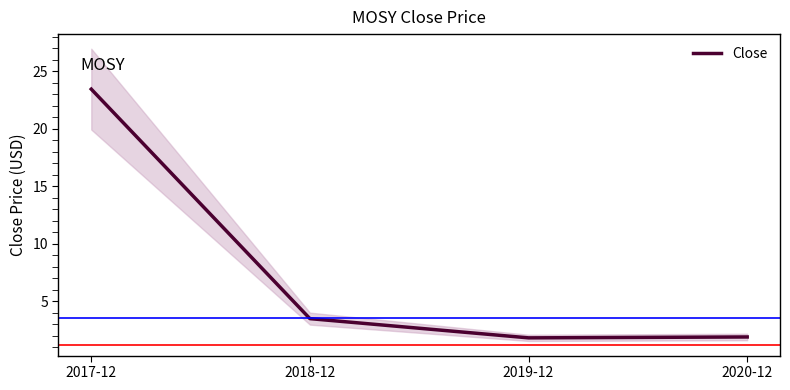

True or false: the data shows 36.9 at 2017-12.

False